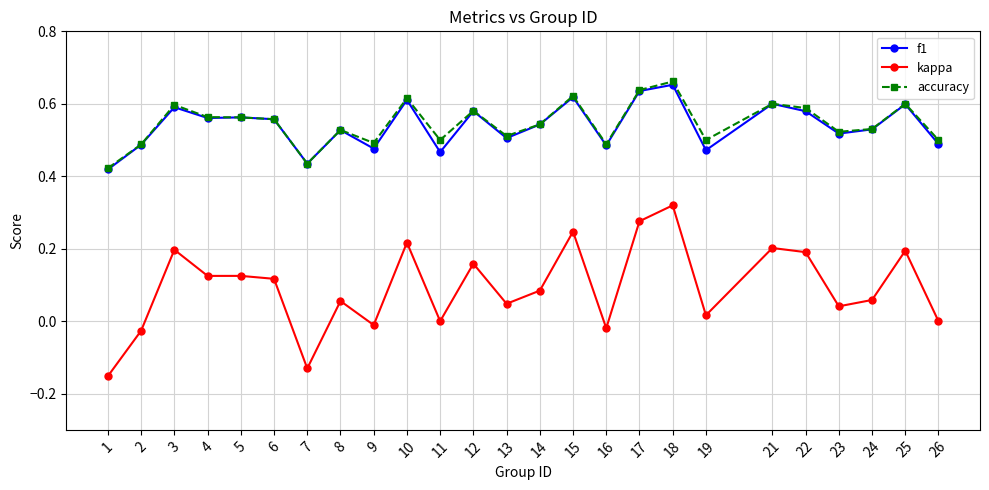

Where is the first local maximum for accuracy?

3